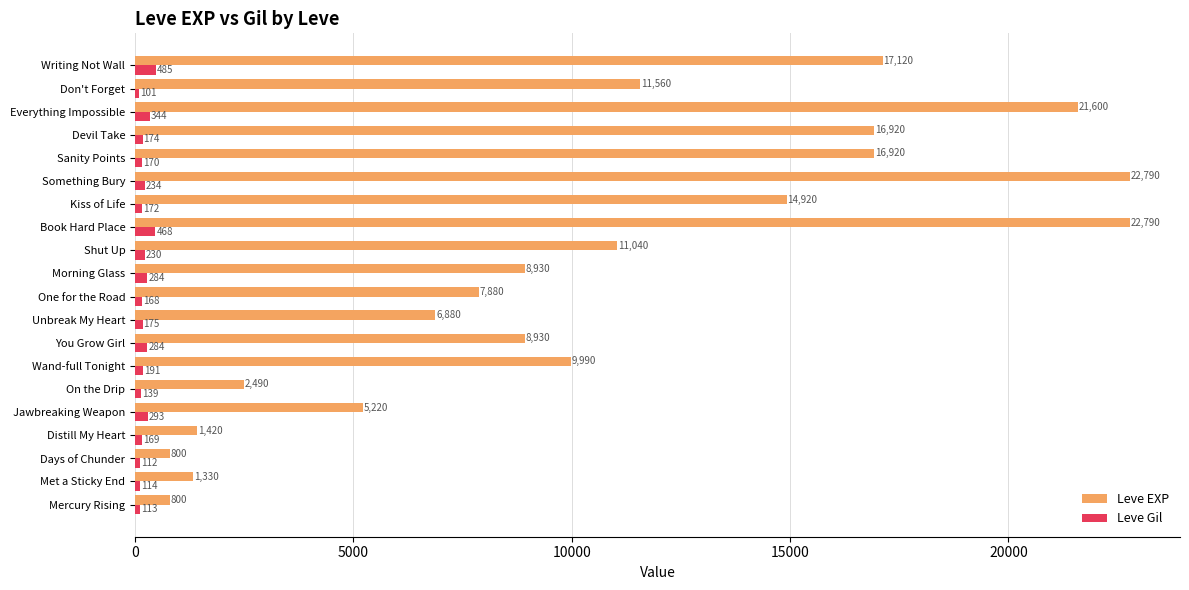

At which label does Leve Gil reach its minimum?

Don't Forget